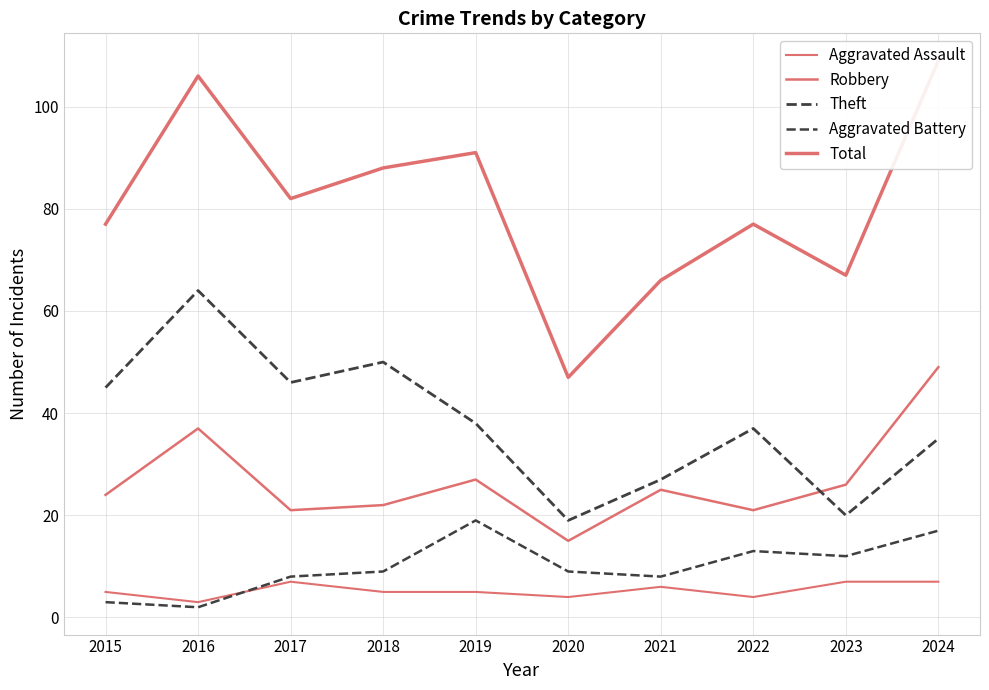

Which series has the largest range (max minus min)?

Total